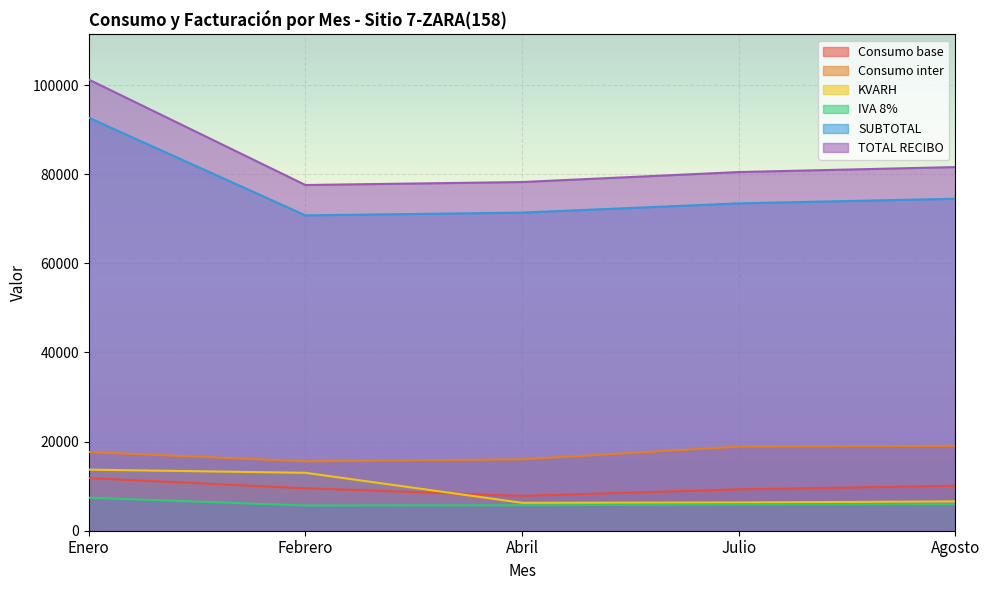

Between Febrero and Agosto, which series saw the biggest shift?

KVARH